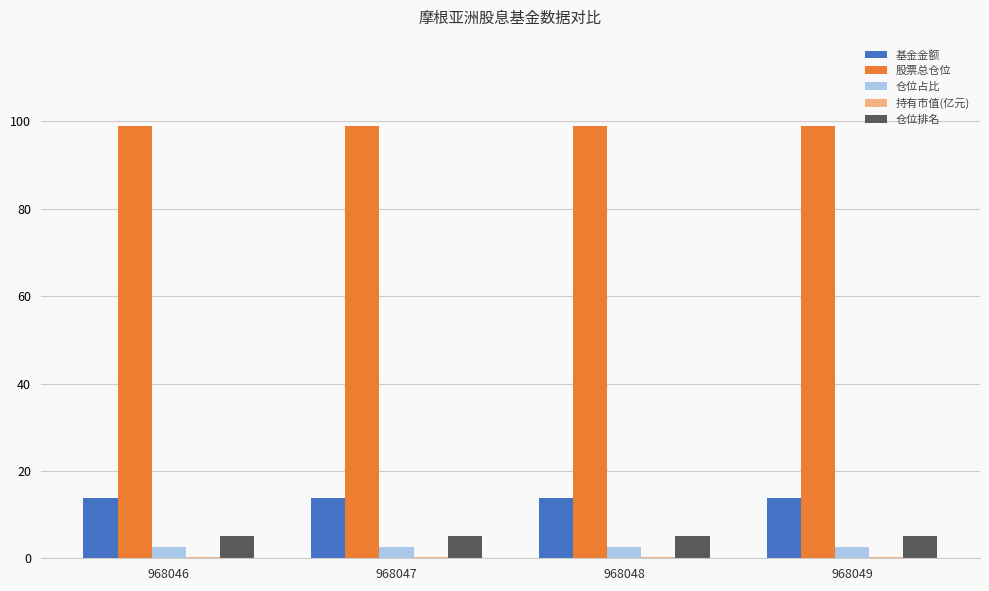

Which series has the largest total across all categories?

股票总仓位